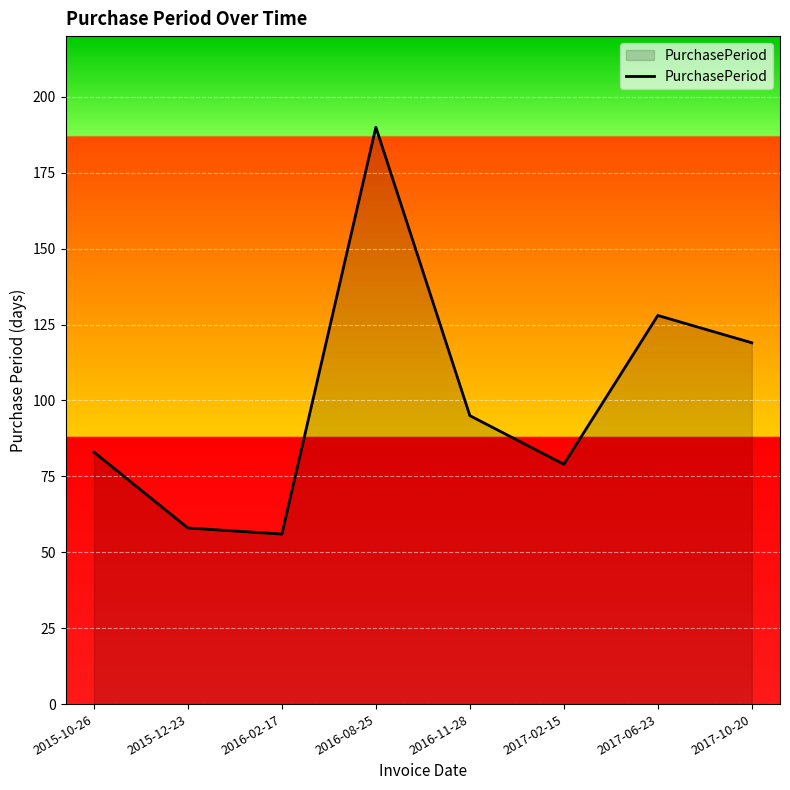

What position from the right is 2015-10-26?

8